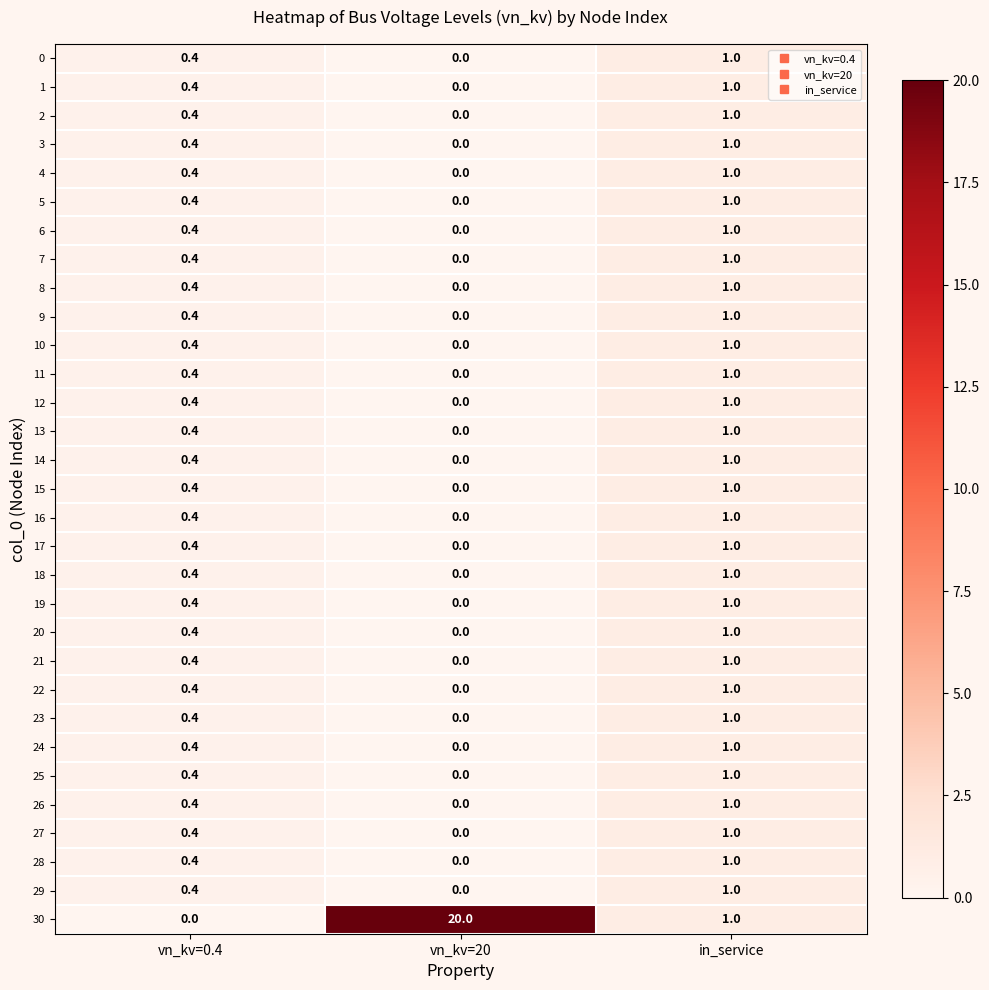

Which series changed the most between vn_kv=0.4 and in_service?

30